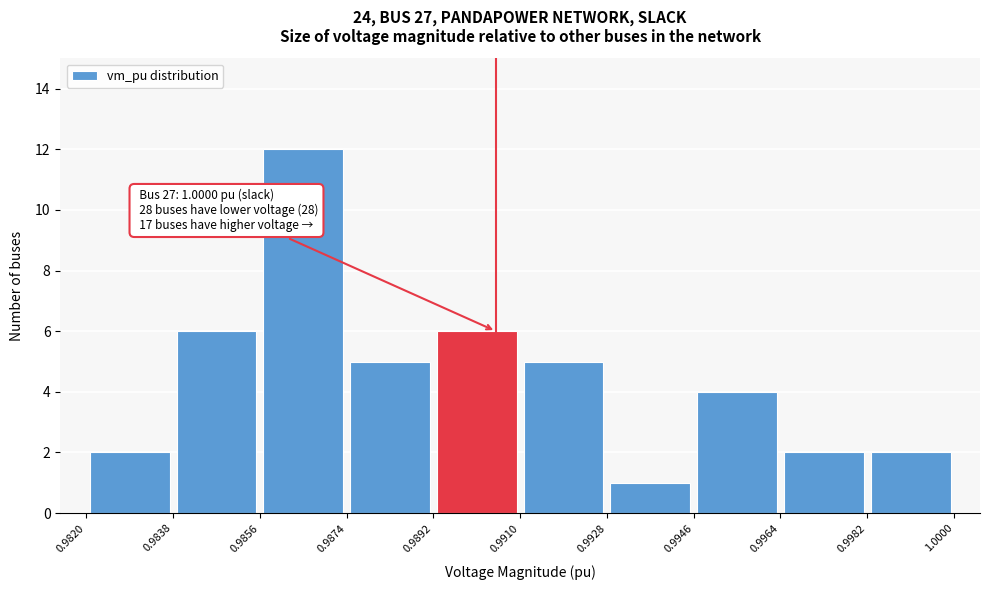

Which range on the x-axis has the tallest bar?

0.9856 to 0.9874